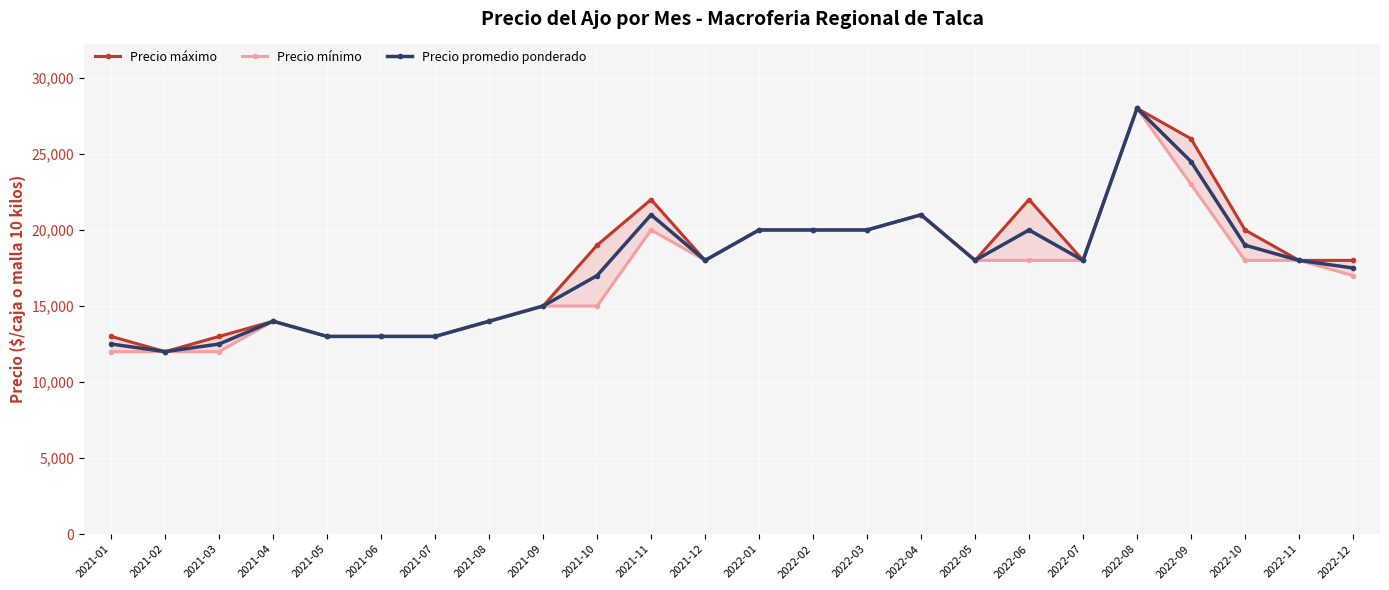

What are all the series names shown in the legend?

Precio máximo, Precio mínimo, Precio promedio ponderado